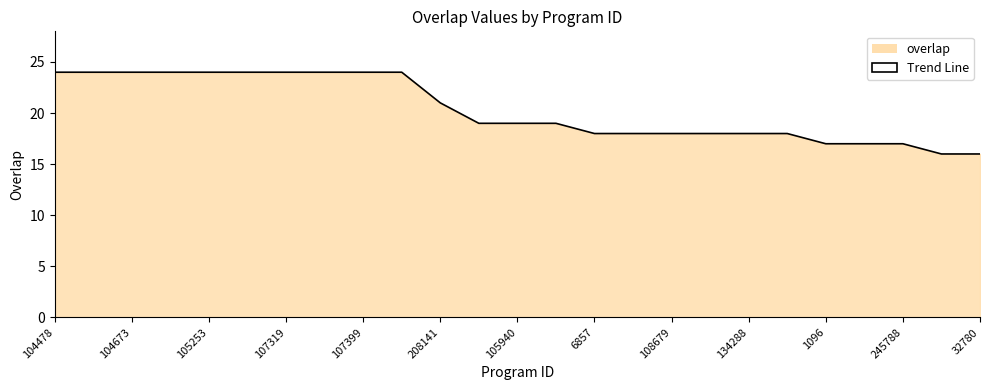

What is the average value?

20